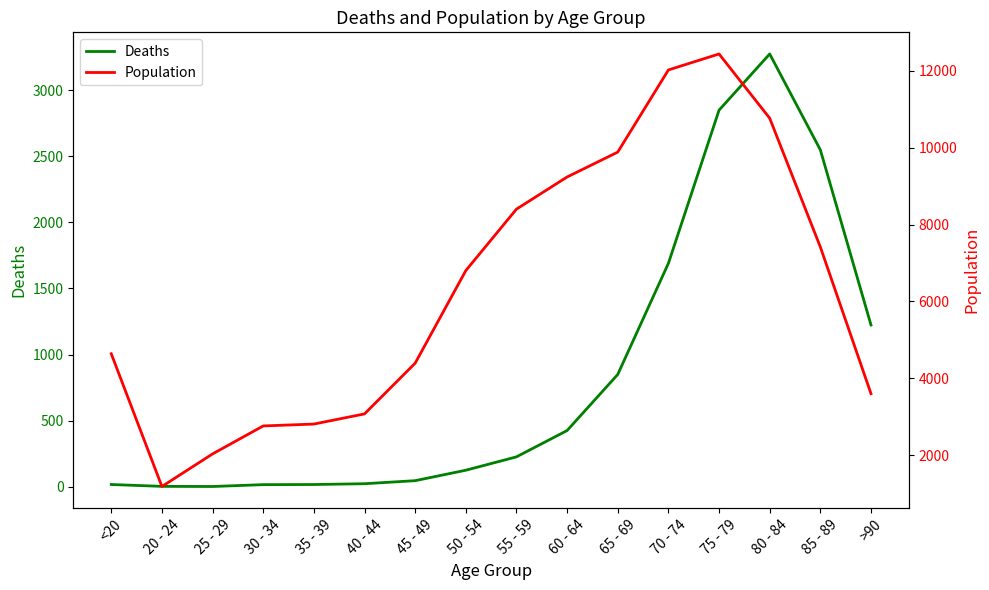

At how many categories does at least one series exceed 3676?

10